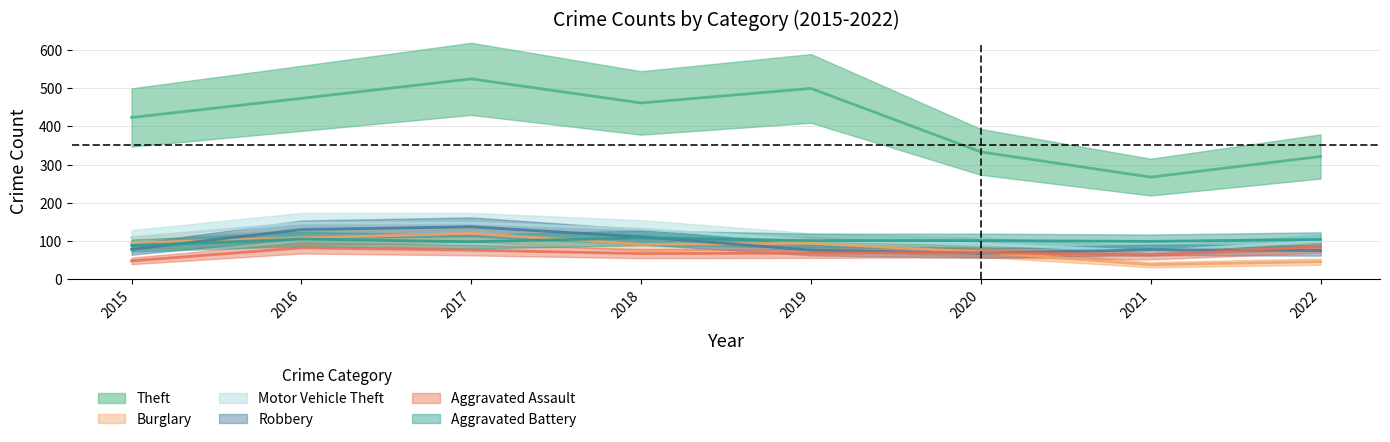

Read the Motor Vehicle Theft value at 2017, to the nearest 5.

145